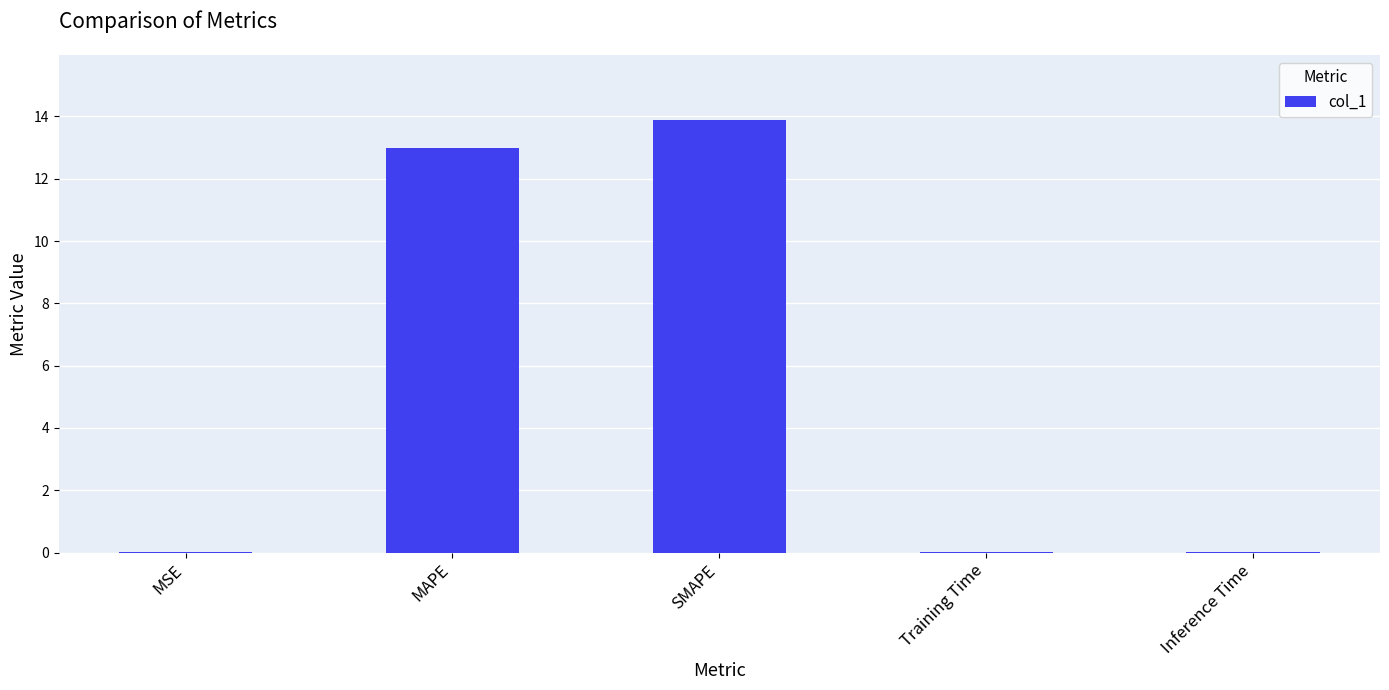

Does the chart contain stacked bars?

No